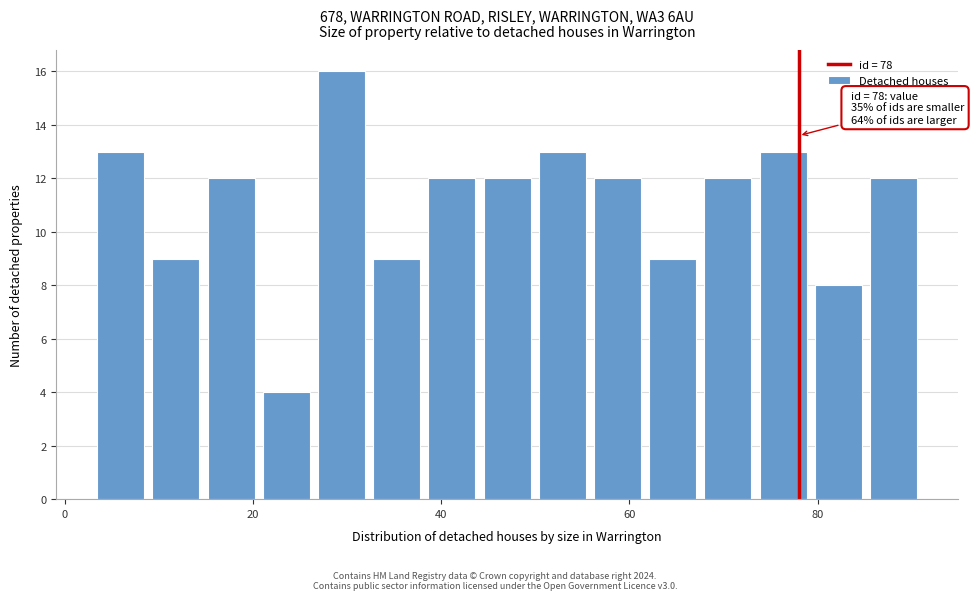

Read against the x-axis, roughly where is the centre of the tallest bar?

30